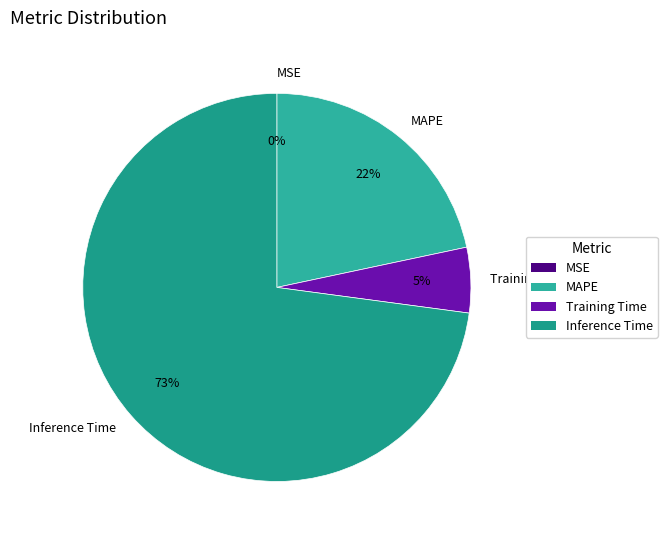

Which category has the biggest portion of the pie?

Inference Time